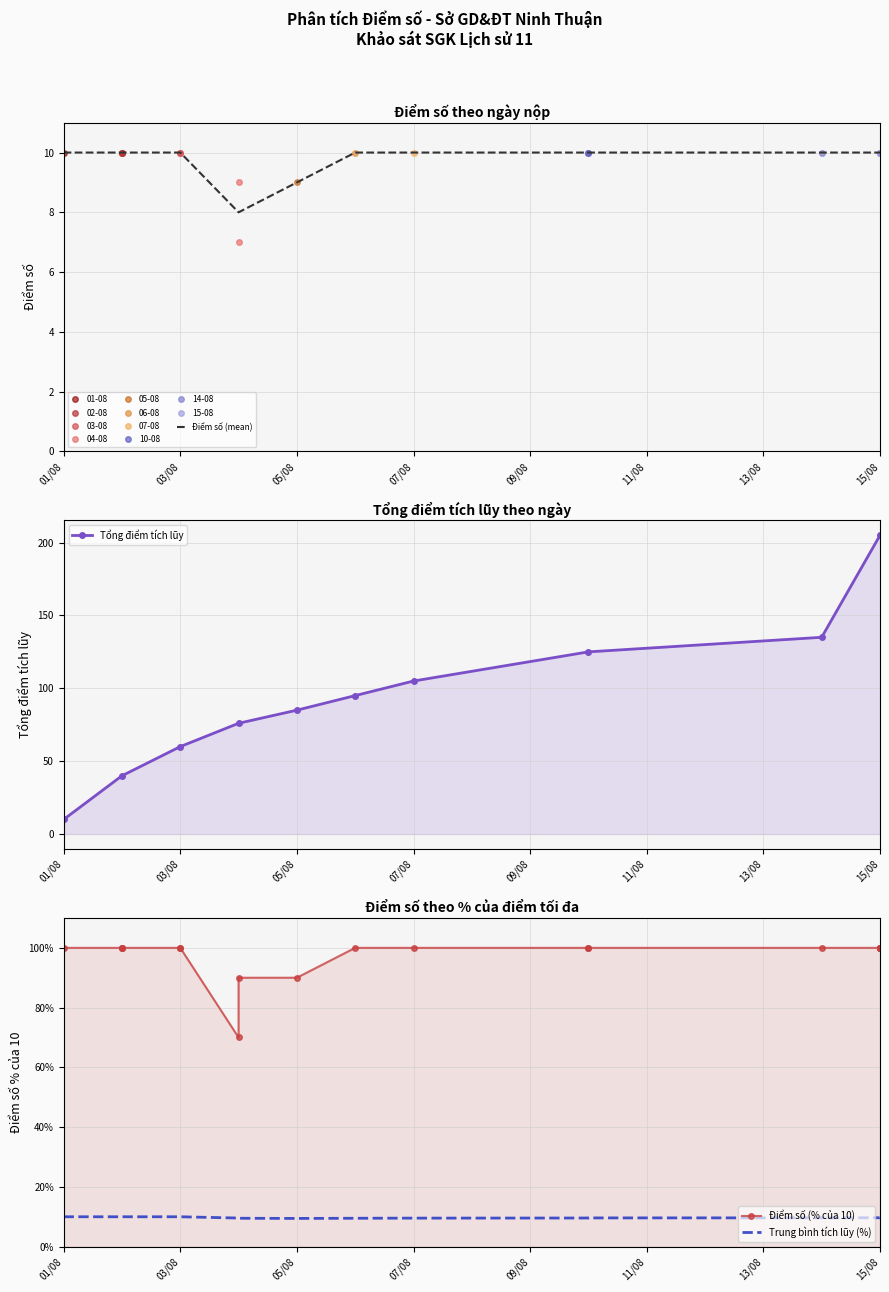

Approximately how many times larger is the value at 2023-08-03 compared to 2023-08-15?

1.0